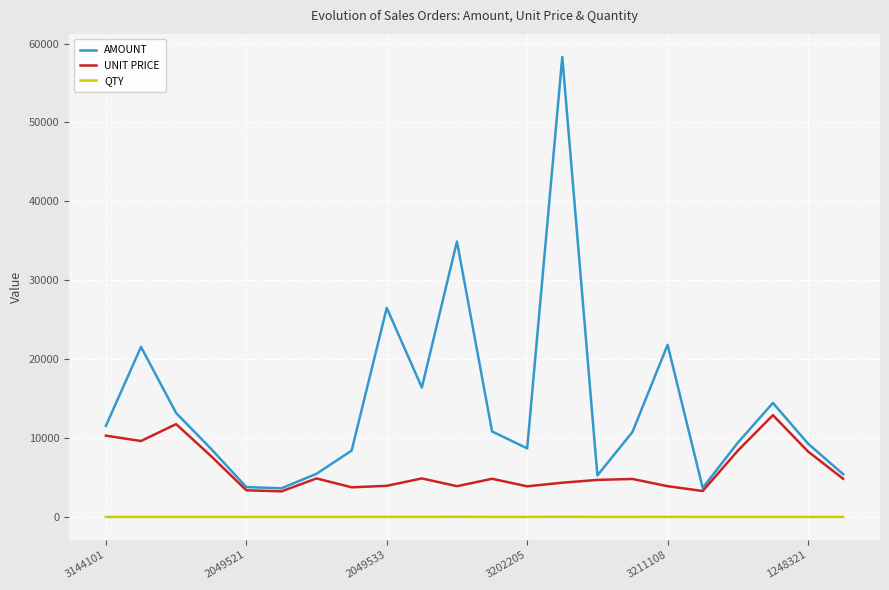

True or false: QTY and AMOUNT cross at least once.

False